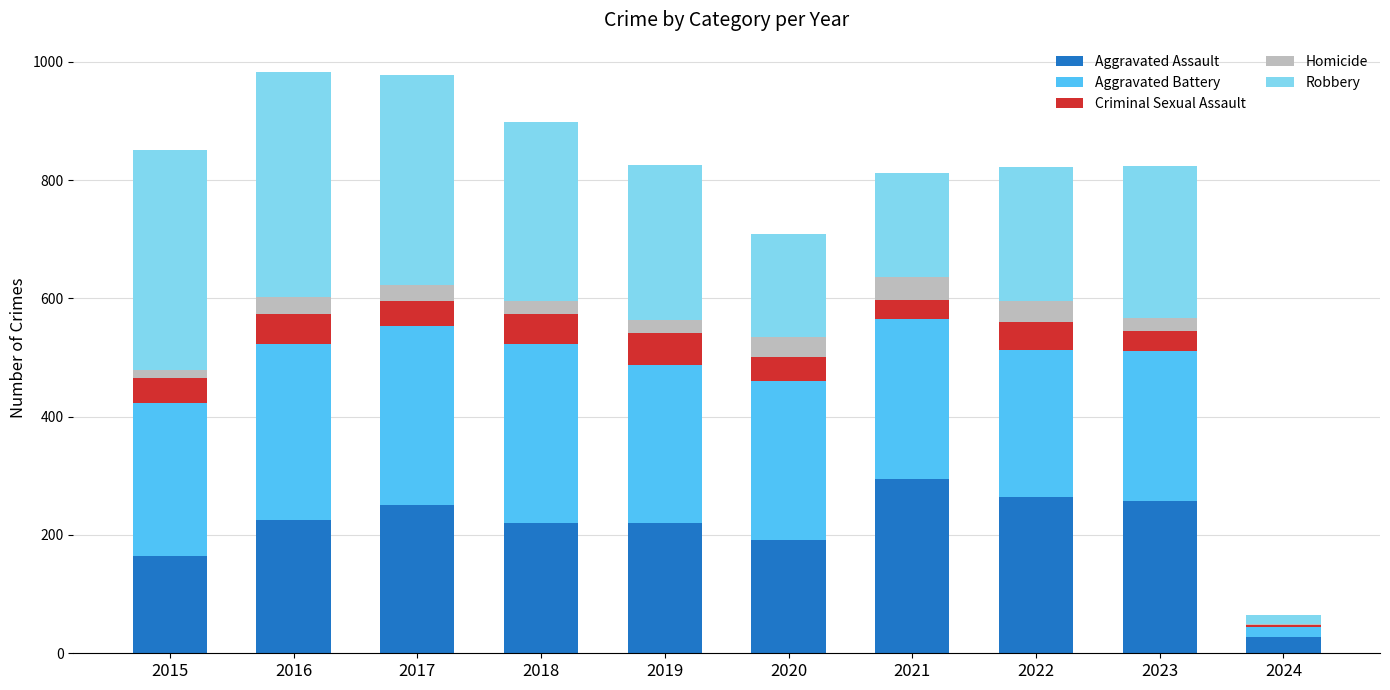

What is the total value across all series at 2022?

822